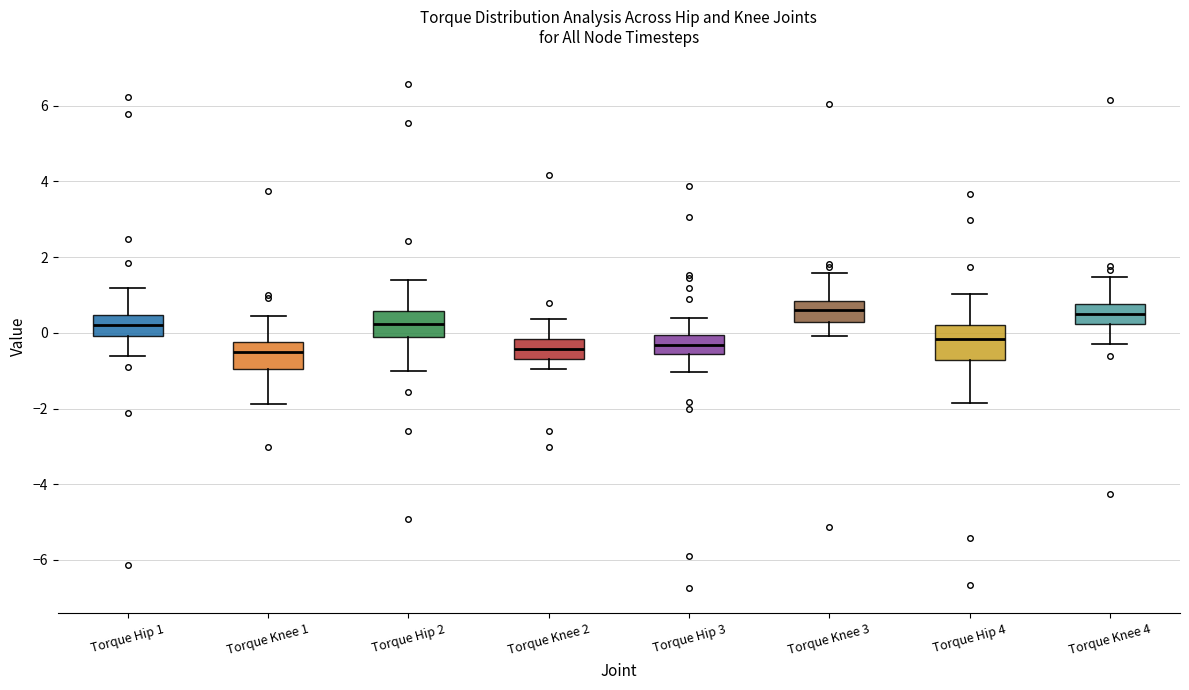

Reading left to right, read every box against the y-axis: the position of its median line, the range the box covers, and the ends of its whiskers. The values are not printed on the chart, so give them approximately, as read against the axis.

Torque Hip 1: median 0.2, box 0.0 to 0.4, whiskers -0.6 to 1.2
Torque Knee 1: median -0.6, box -1.0 to -0.2, whiskers -1.8 to 0.4
Torque Hip 2: median 0.2, box -0.2 to 0.6, whiskers -1.0 to 1.4
Torque Knee 2: median -0.4, box -0.6 to -0.2, whiskers -1.0 to 0.4
Torque Hip 3: median -0.4, box -0.6 to 0.0, whiskers -1.0 to 0.4
Torque Knee 3: median 0.6, box 0.2 to 0.8, whiskers 0.0 to 1.6
Torque Hip 4: median -0.2, box -0.8 to 0.2, whiskers -1.8 to 1.0
Torque Knee 4: median 0.6, box 0.2 to 0.8, whiskers -0.4 to 1.4